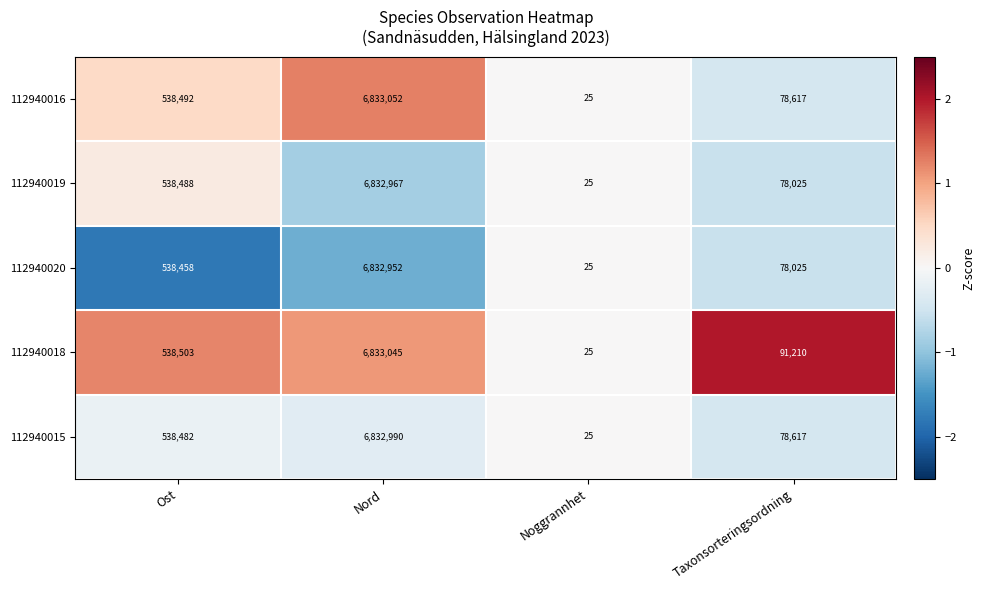

What is the approximate value of 112940015 at Nord, to the nearest 50?

6833000